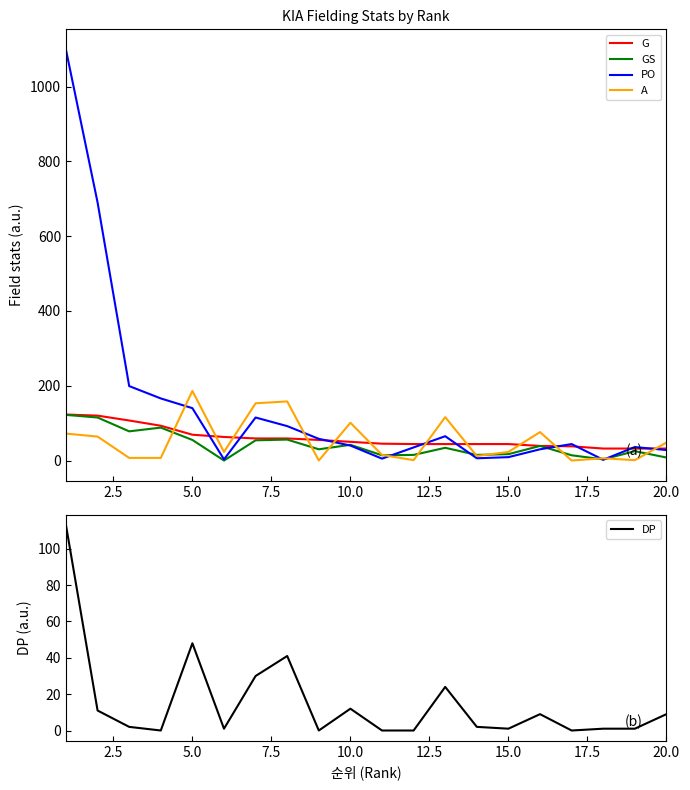

How many data points in PO are less than 44?

10